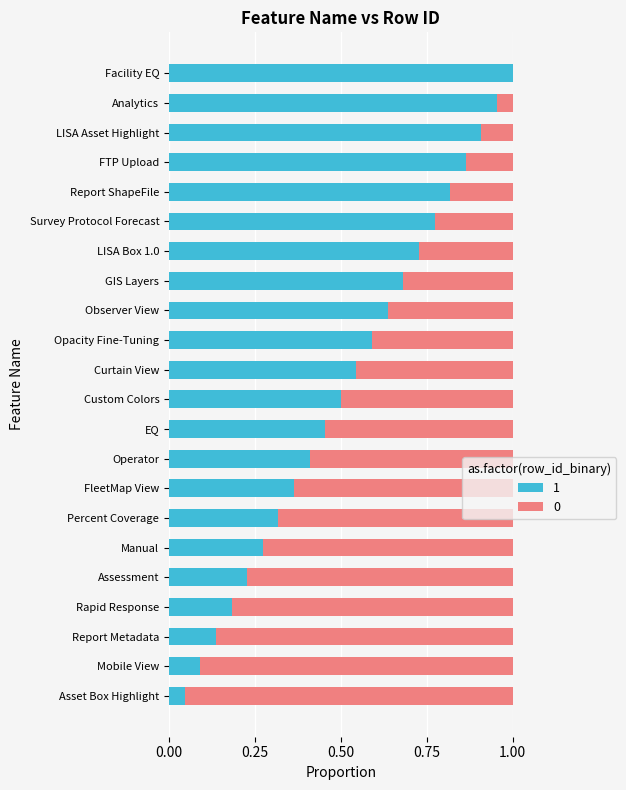

At which label does 1 reach its peak?

Facility EQ